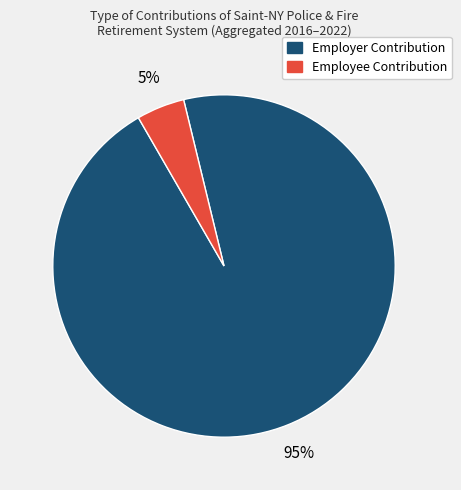

Is there a majority slice in this chart?

Yes